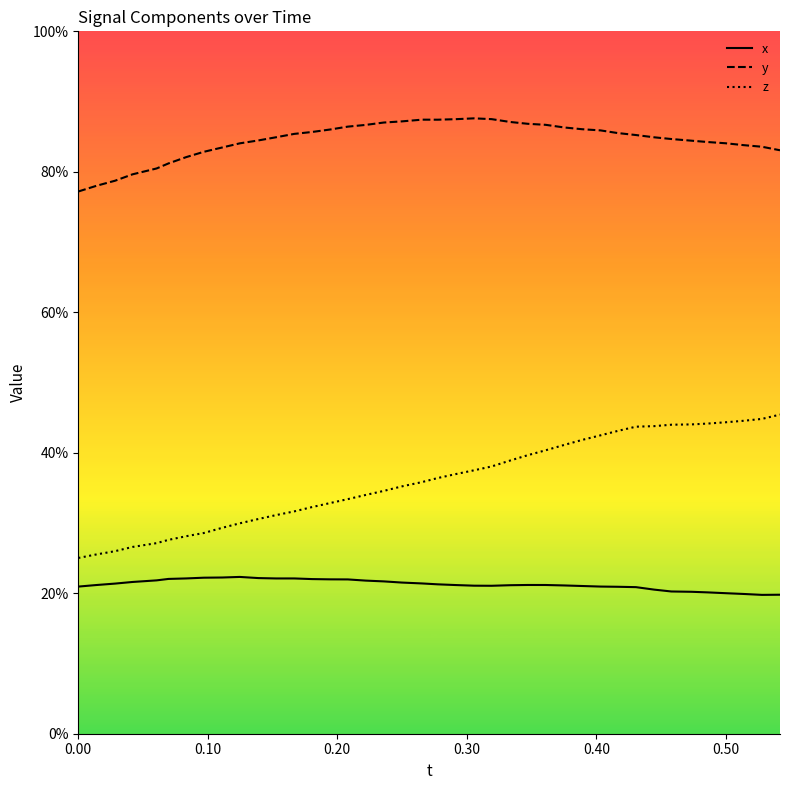

What are all the series names shown in the legend?

x, y, z